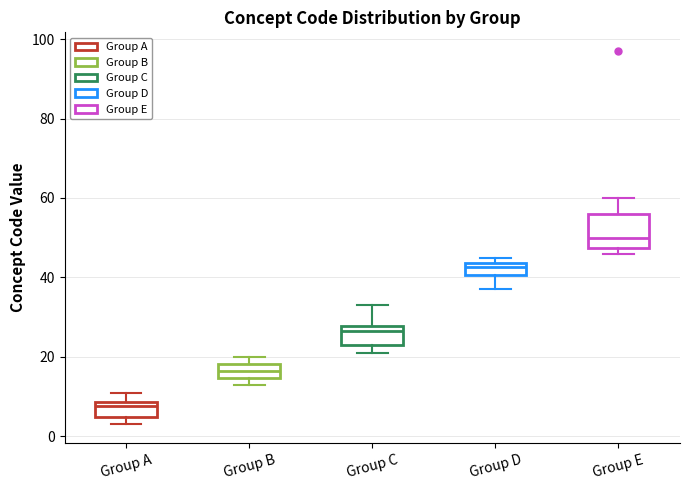

Which box is the tallest, from its lower edge to its upper edge?

Group E